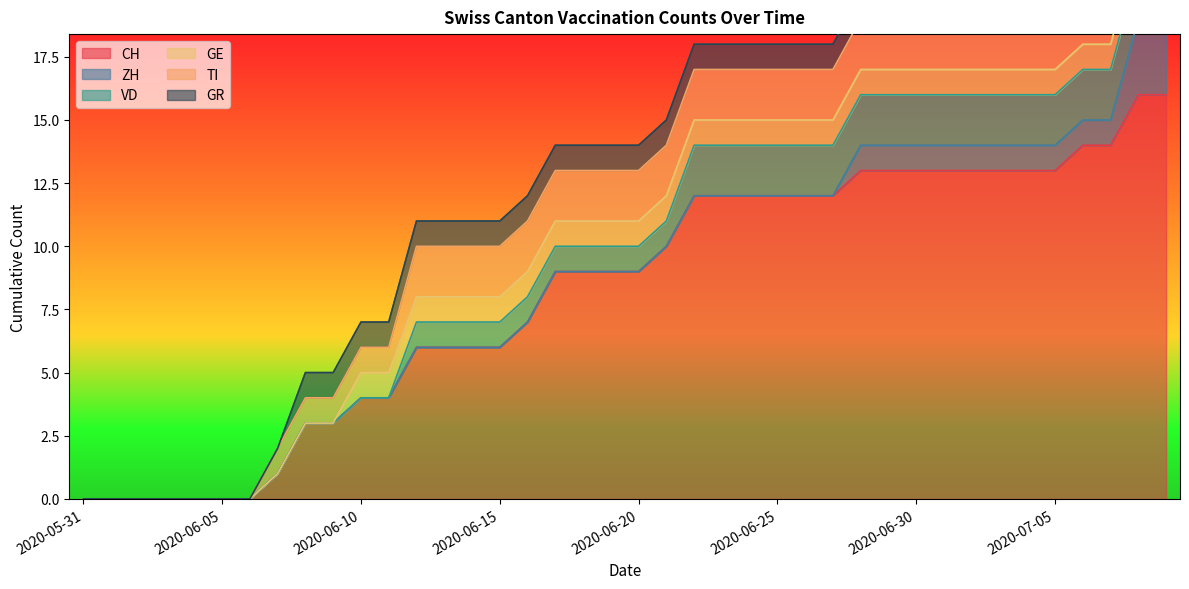

Reading left to right, what are all the values shown in this chart?

CH: 0	0	0	0	0	0	0	1	3	3	4	4	6	6	6	6	7	9	9	9	9	10	12	12	12	12	12	12	13	13	13	13	13	13	13	13	14	14	16	16
ZH: 0	0	0	0	0	0	0	0	0	0	0	0	0	0	0	0	0	0	0	0	0	0	0	0	0	0	0	0	1	1	1	1	1	1	1	1	1	1	3	3
VD: 0	0	0	0	0	0	0	0	0	0	0	0	1	1	1	1	1	1	1	1	1	1	2	2	2	2	2	2	2	2	2	2	2	2	2	2	2	2	2	2
GE: 0	0	0	0	0	0	0	0	0	0	1	1	1	1	1	1	1	1	1	1	1	1	1	1	1	1	1	1	1	1	1	1	1	1	1	1	1	1	1	1
TI: 0	0	0	0	0	0	0	1	1	1	1	1	2	2	2	2	2	2	2	2	2	2	2	2	2	2	2	2	2	2	2	2	2	2	2	2	2	2	2	2
GR: 0	0	0	0	0	0	0	0	1	1	1	1	1	1	1	1	1	1	1	1	1	1	1	1	1	1	1	1	1	1	1	1	1	1	1	1	1	1	1	1